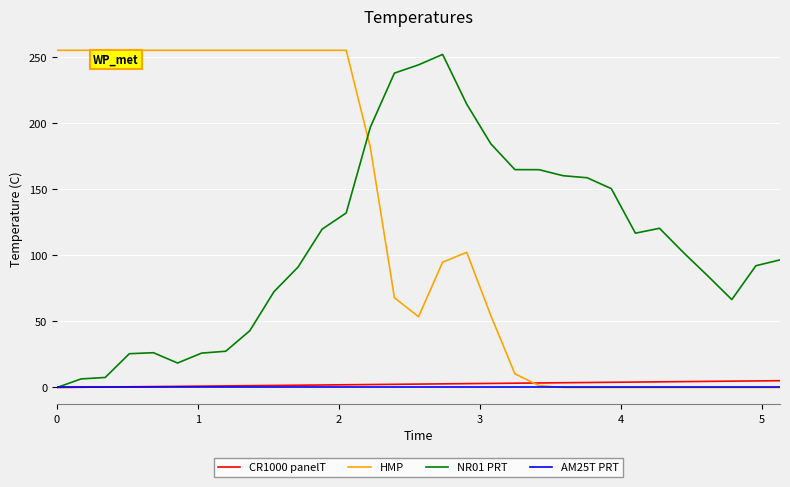

What is the greatest value displayed?

255.0